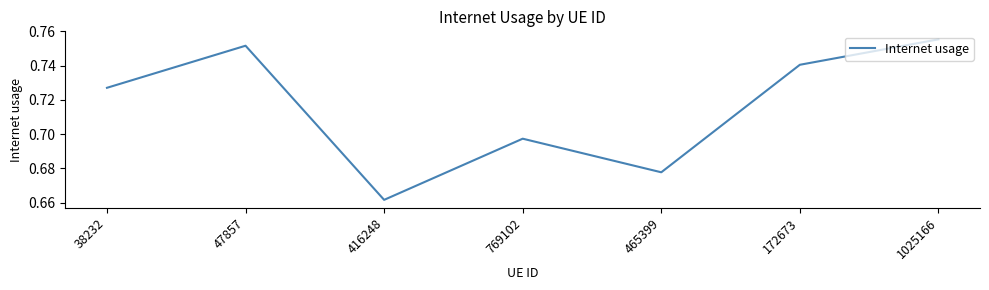

How many values are between 0 and 1?

7